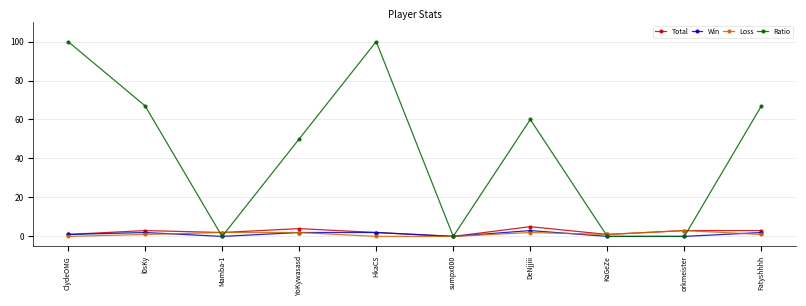

What is the maximum value for Win?

3